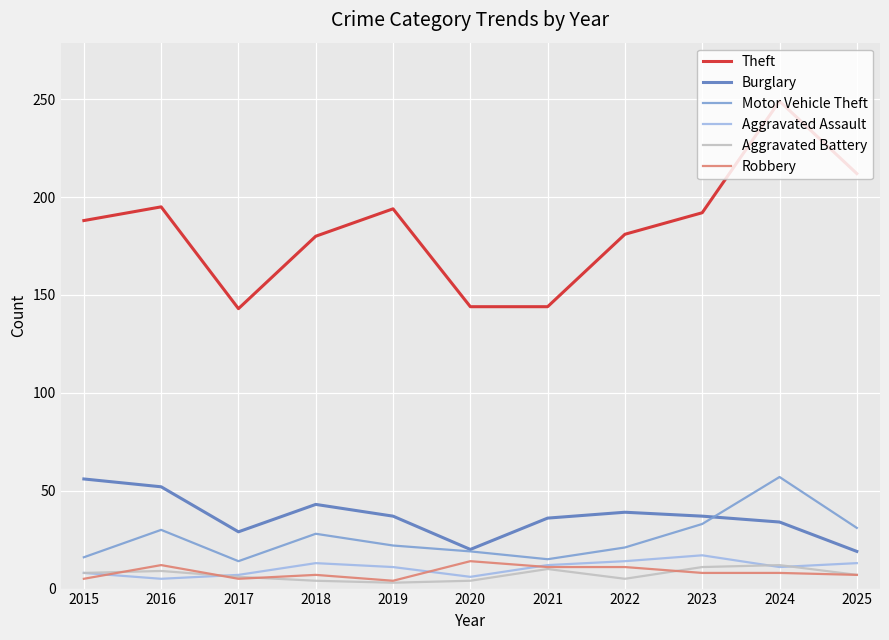

At how many categories does at least one series exceed 248?

1